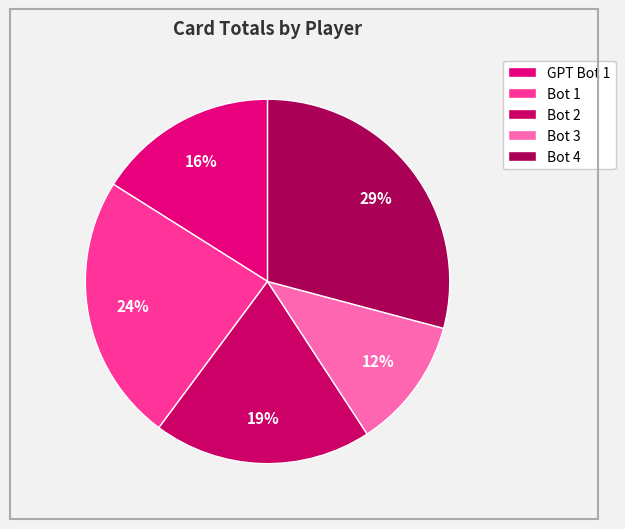

The Bot 4 slice represents 32% of the pie. True or false?

False